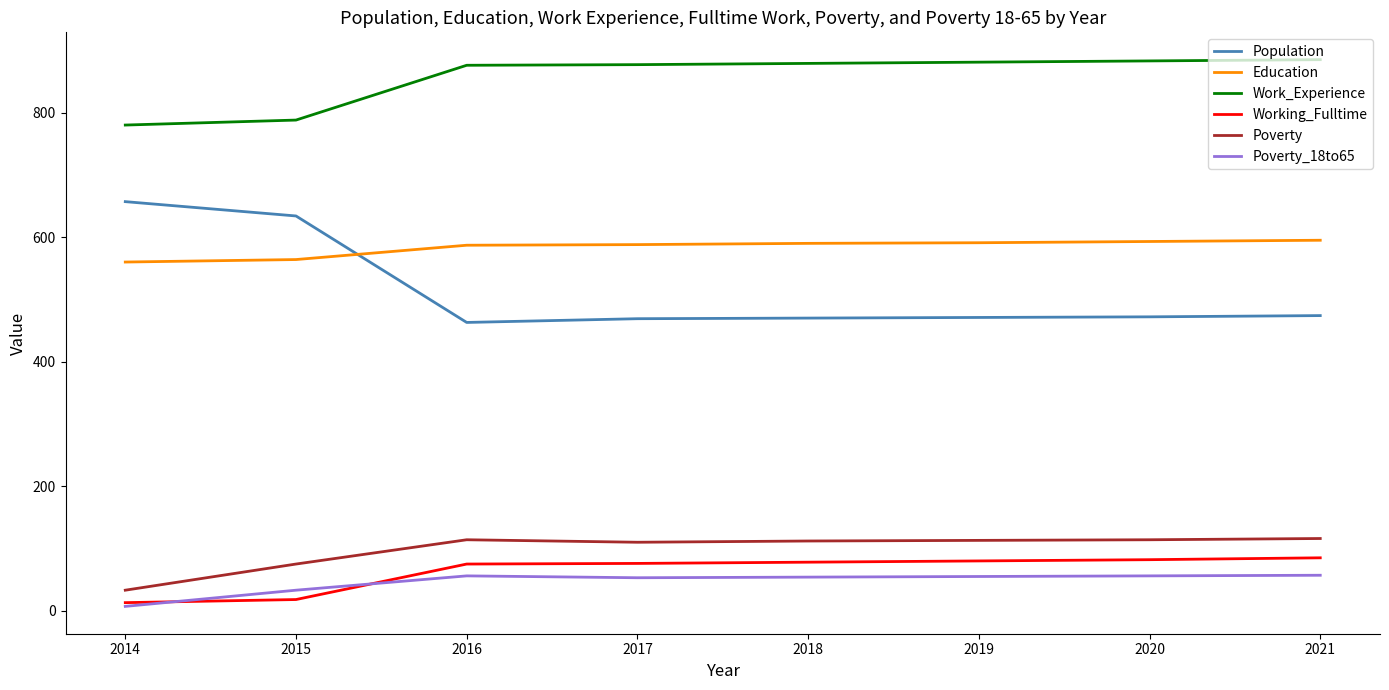

True or false: Population and Working_Fulltime intersect in this chart.

False